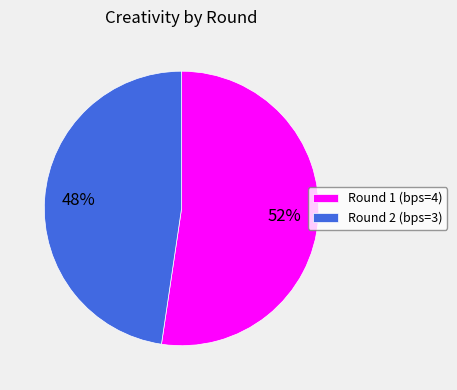

Which category has the smallest portion of the pie?

Round 2 (bps=3)